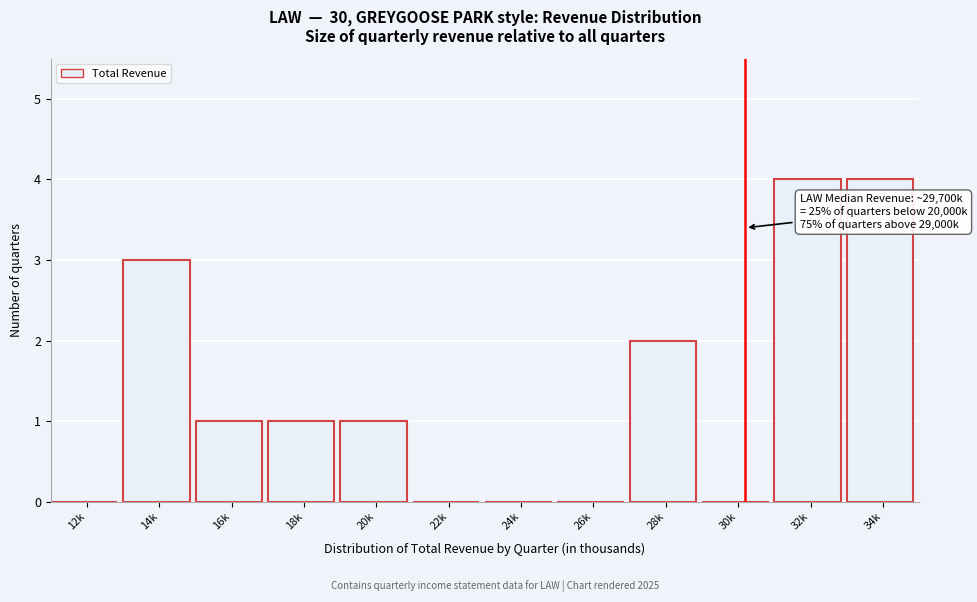

Reading left to right, what are all the values shown in this chart?

12k=0	14k=3	16k=1	18k=1	20k=1	22k=0	24k=0	26k=0	28k=2	30k=0	32k=4	34k=4